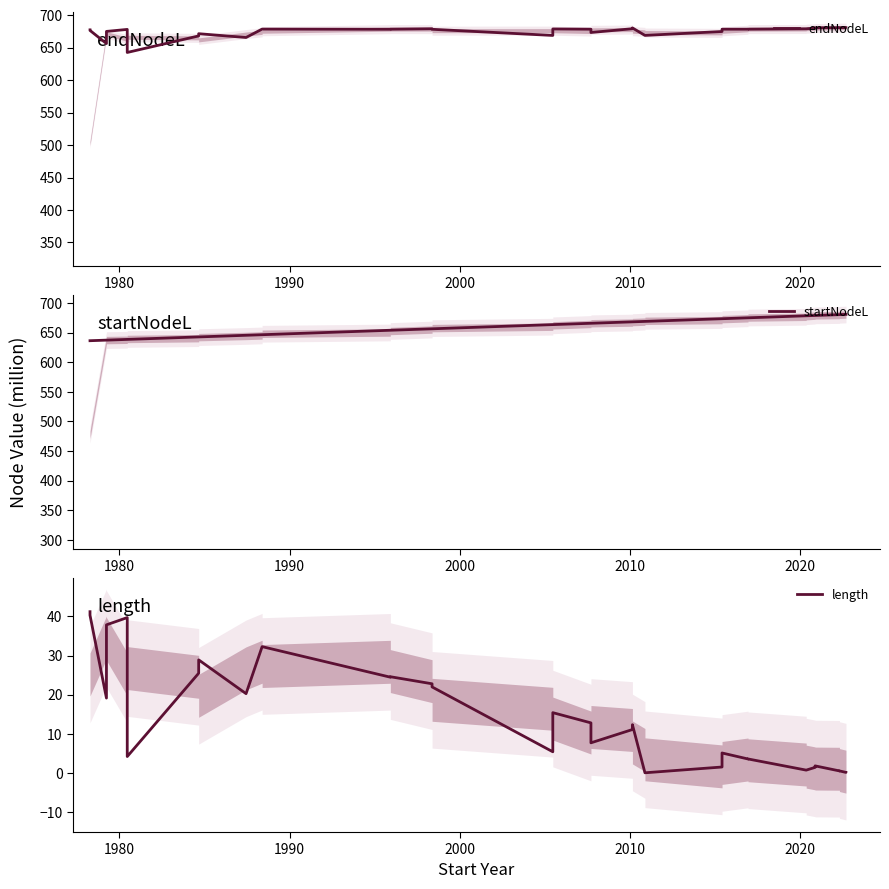

How many data points in endNodeL are less than 678?

13